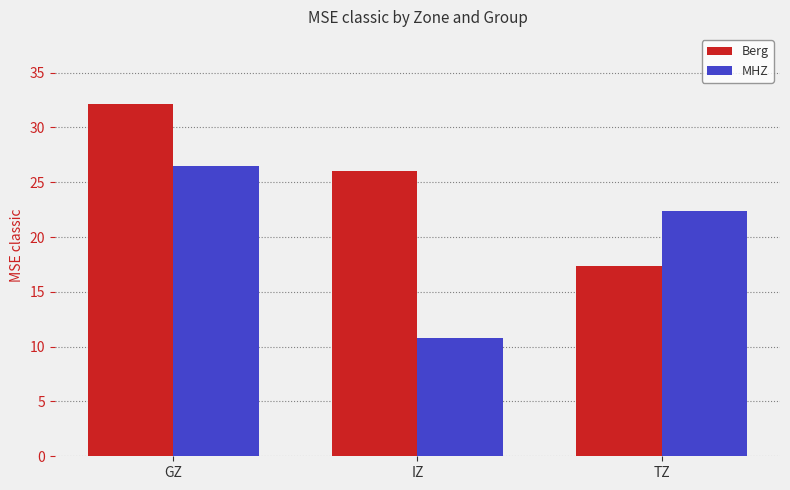

Which category has the highest value in the MHZ series?

GZ